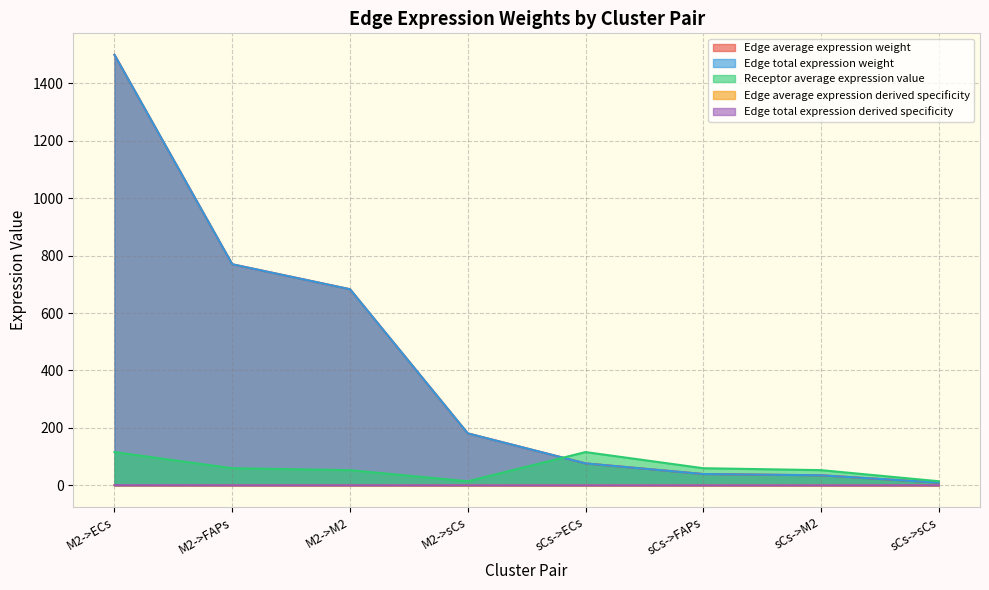

Rank the categories by Edge average expression weight value from highest to lowest.

M2->ECs, M2->FAPs, M2->M2, M2->sCs, sCs->ECs, sCs->FAPs, sCs->M2, sCs->sCs